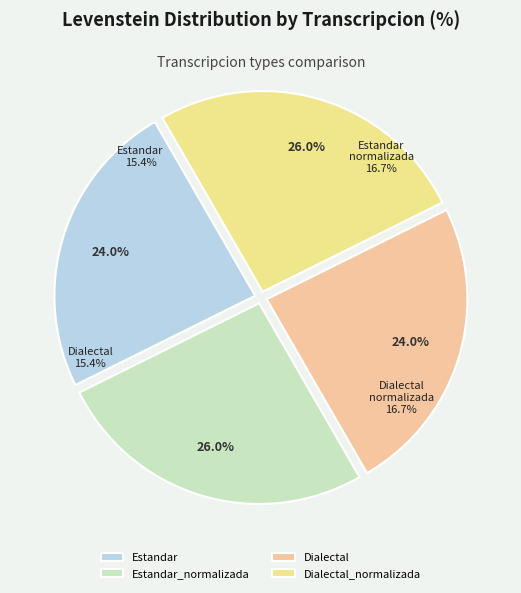

Between Dialectal_normalizada and Dialectal, which is larger?

Dialectal_normalizada